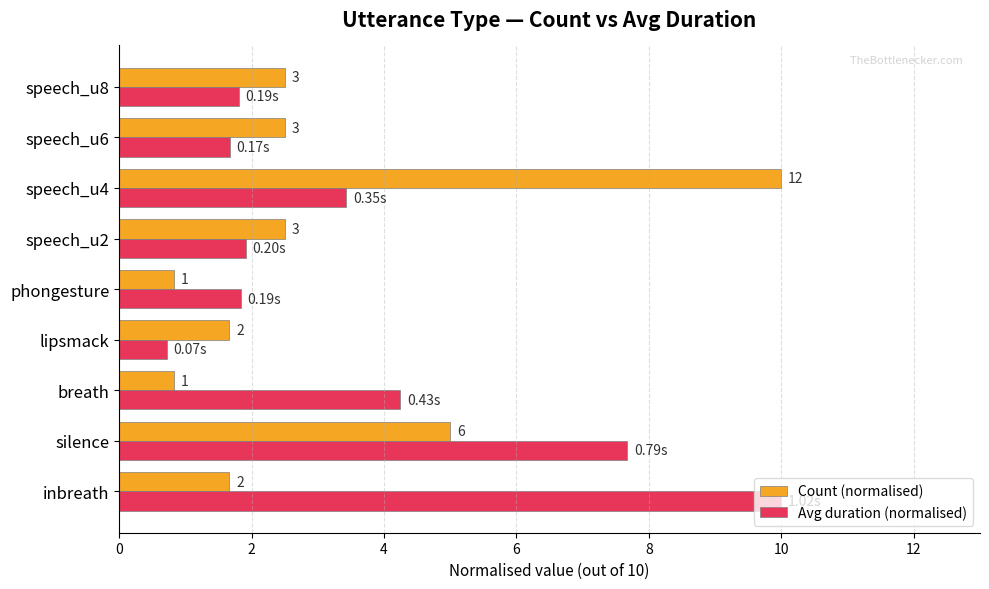

What is the difference between the second highest and minimum values in the Avg duration (normalised) series?

7.0